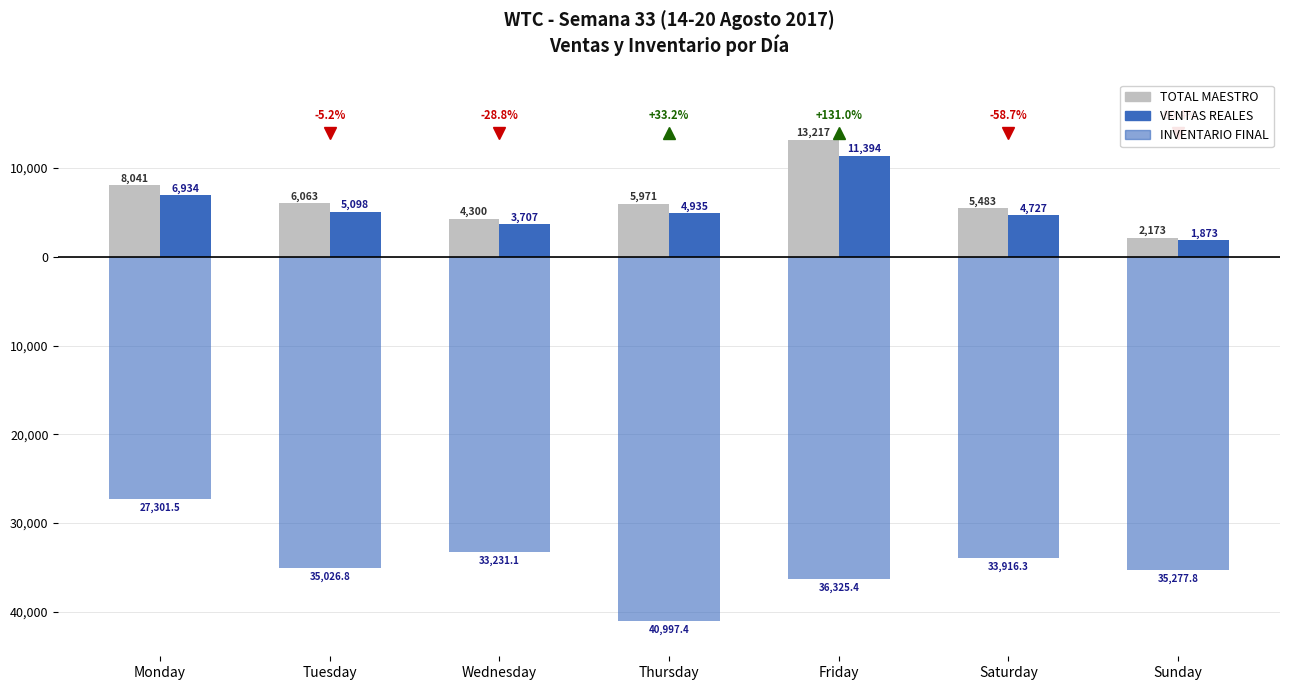

Reading right to left, transcribe all the data shown in this chart.

TOTAL MAESTRO: 2173.0	5483.0	13217.0	5971.0	4300.0	6063.0	8041.0
VENTAS REALES: 1873.3	4726.7	11393.8	4934.9	3706.8	5098.2	6934.1
INVENTARIO FINAL (neg): -35277.8	-33916.3	-36325.4	-40997.4	-33231.1	-35026.8	-27301.5